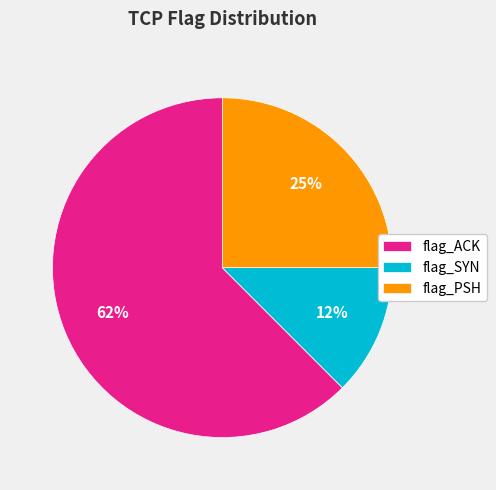

What is the largest slice in the pie chart?

flag_ACK